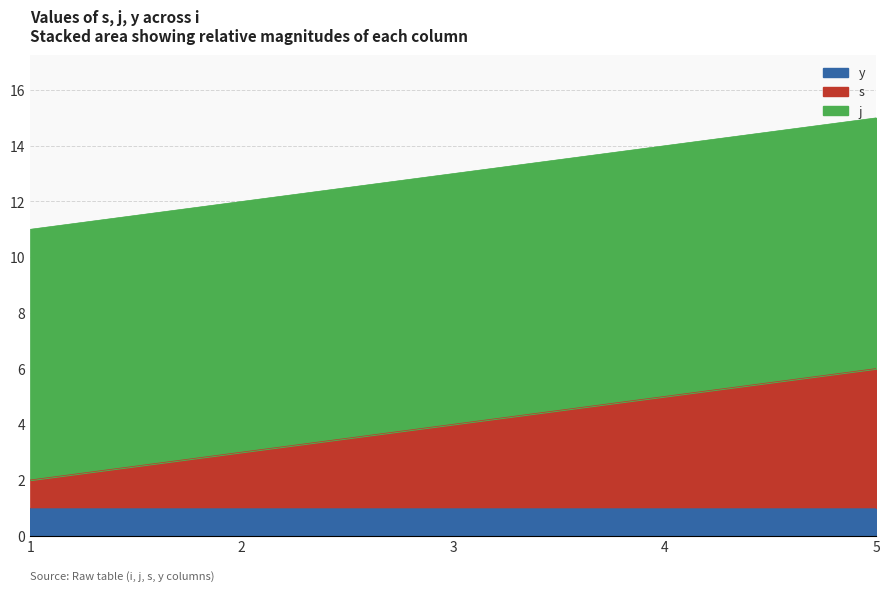

What is the average value of the s series?

3